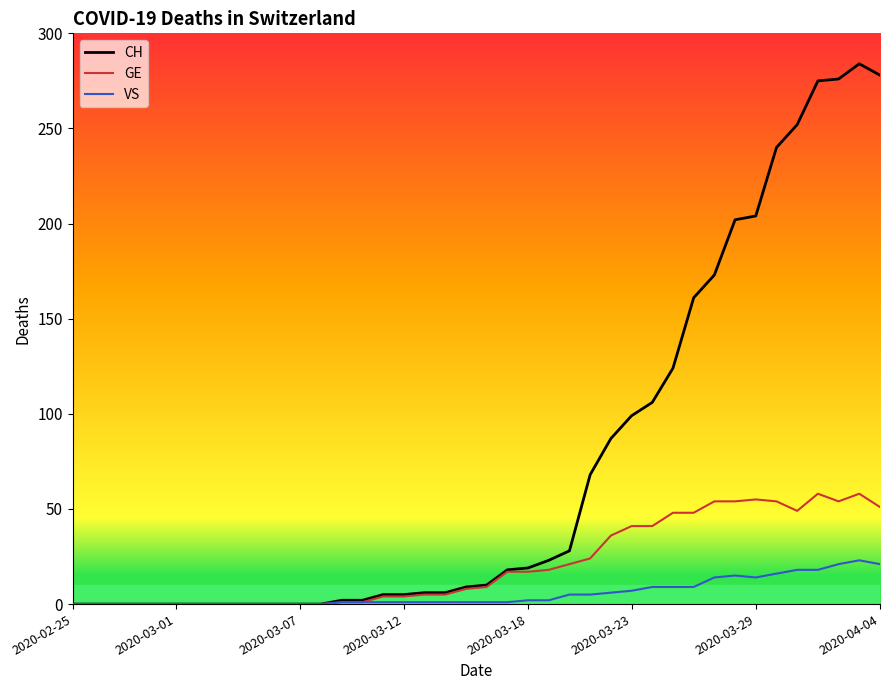

How many series are shown in this chart?

3